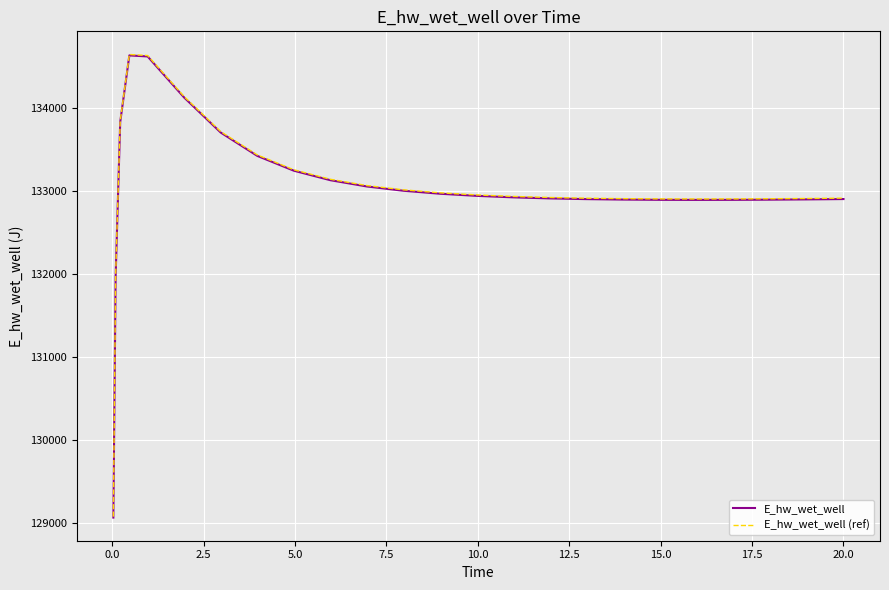

What is the minimum value shown in the chart?

129070.4